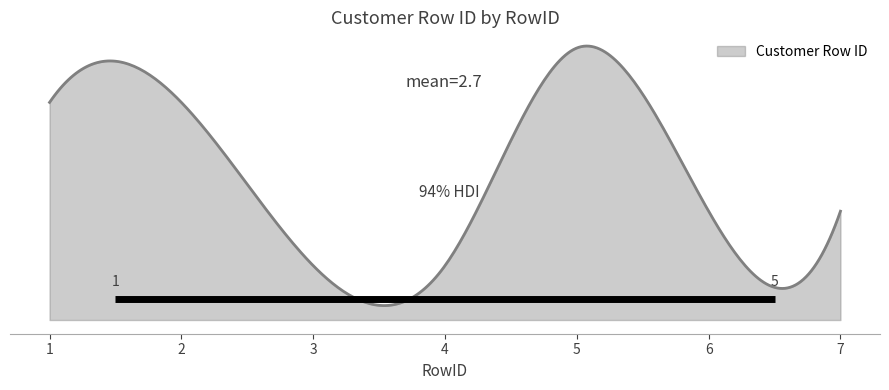

Reading left to right, extract all data points from this chart.

1=4	2=4	3=1	4=1	5=5	6=2	7=2